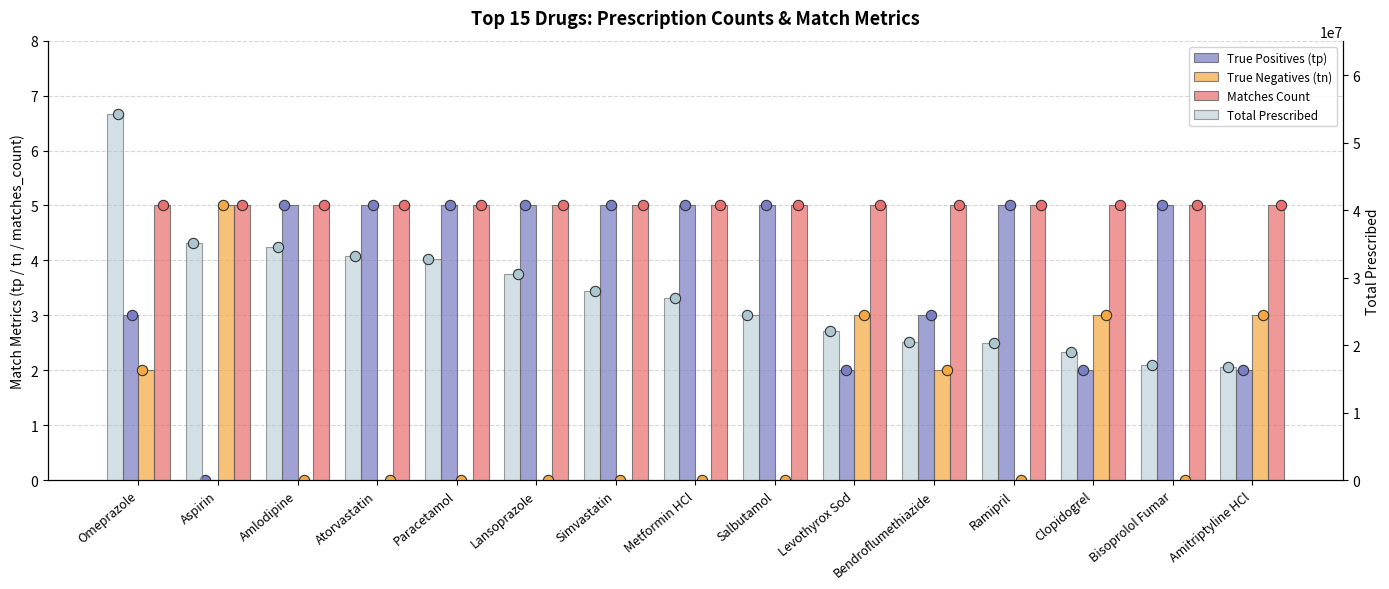

Which series contains the highest Y value?

Total Prescribed